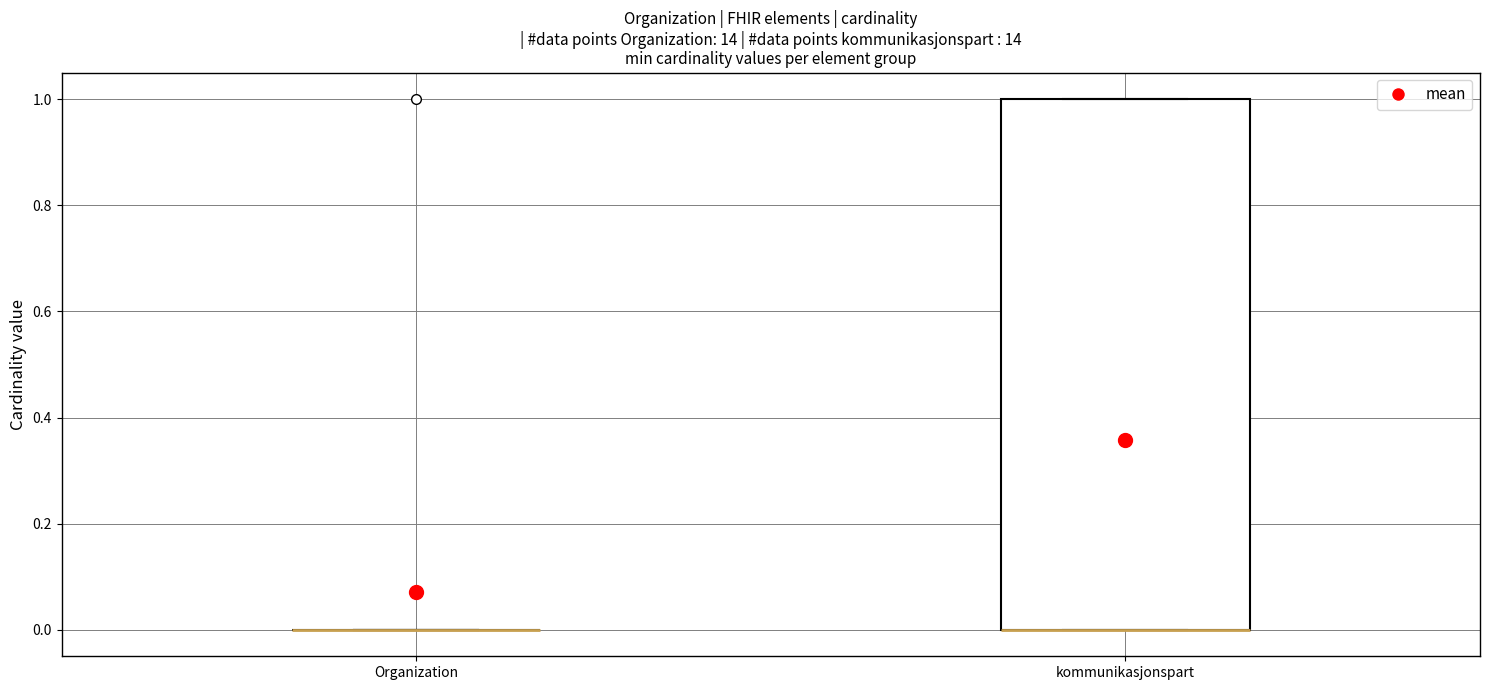

Which box is the tallest, from its lower edge to its upper edge?

kommunikasjonspart